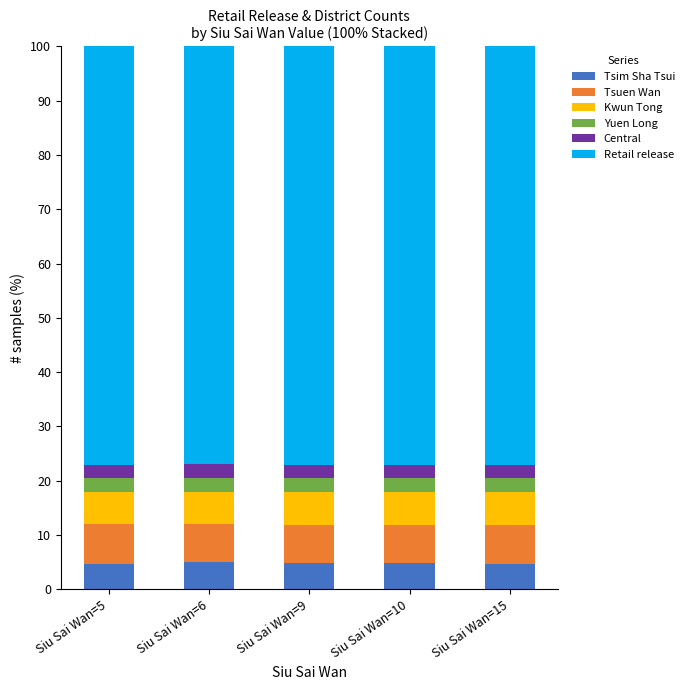

What is the minimum value for Tsim Sha Tsui?

4.7